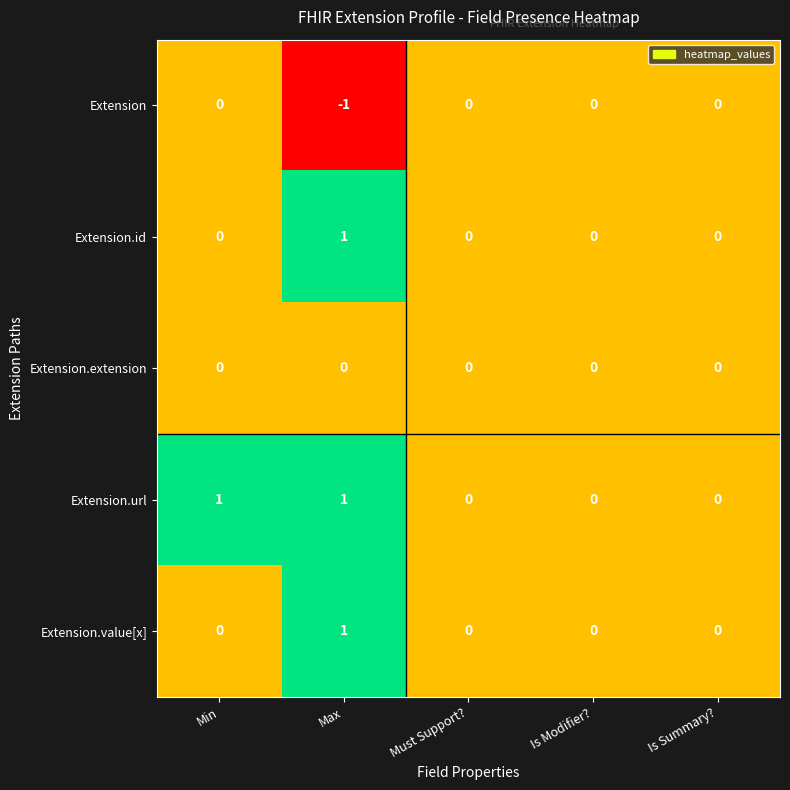

Which series has the largest total across all categories?

Extension.url